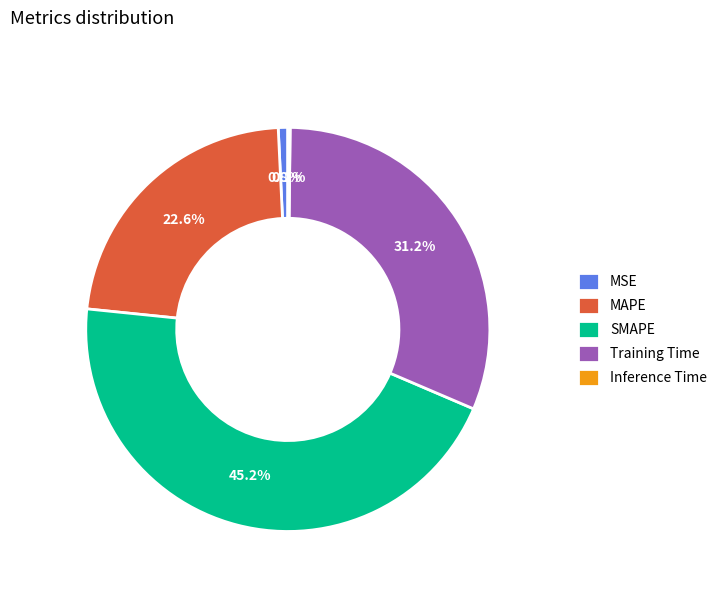

Is there a majority slice in this chart?

No